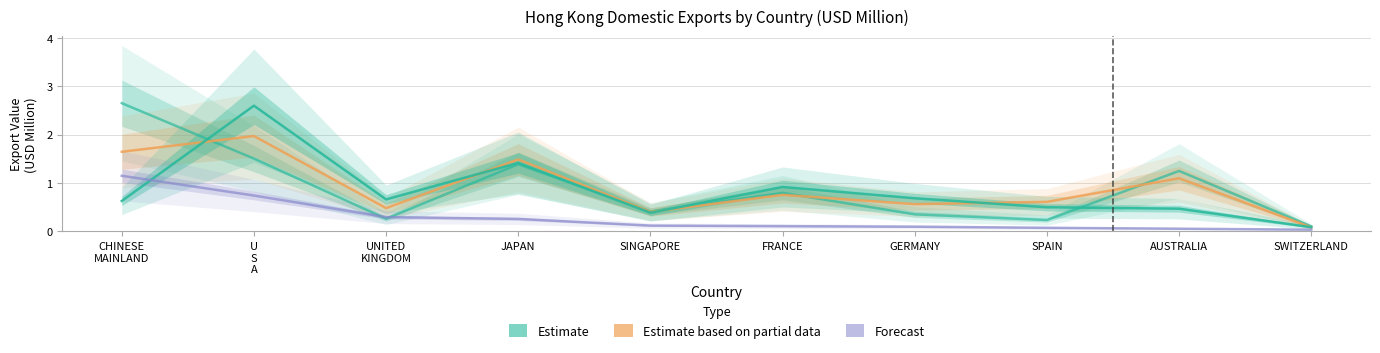

Rank the series at JAPAN from lowest to highest value.

2020 (Forecast), 2017 (Estimate), 2019 (Estimate), 2018 (Estimate based on partial)